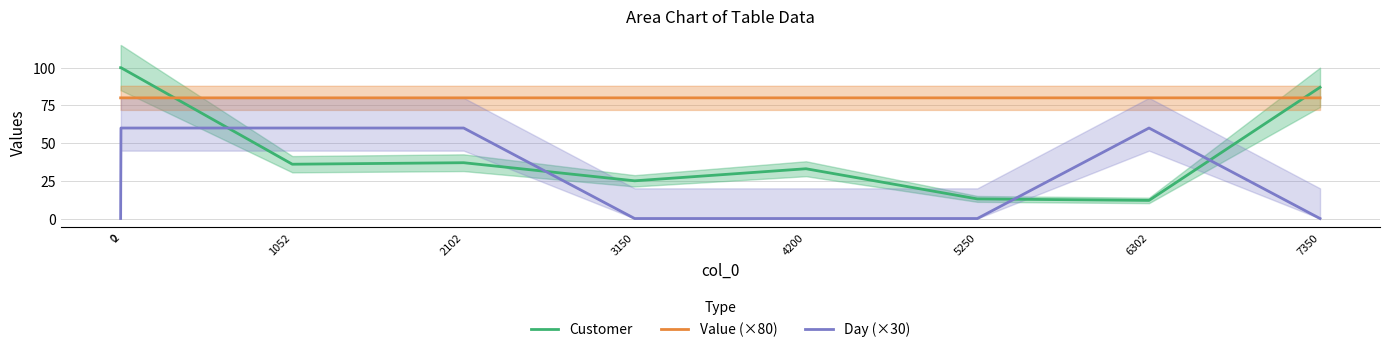

What is the value of the Day (×30) point at the 3rd from the left?

60.0